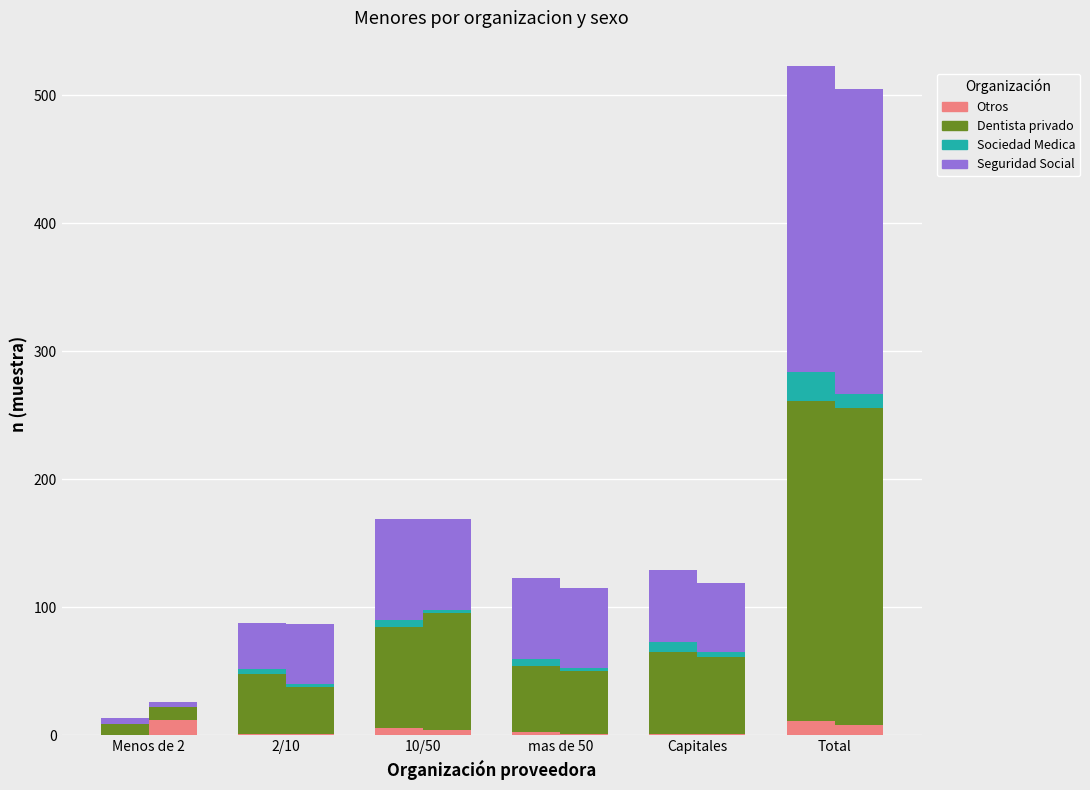

Which has a higher value, Menos de 2 or mas de 50?

mas de 50